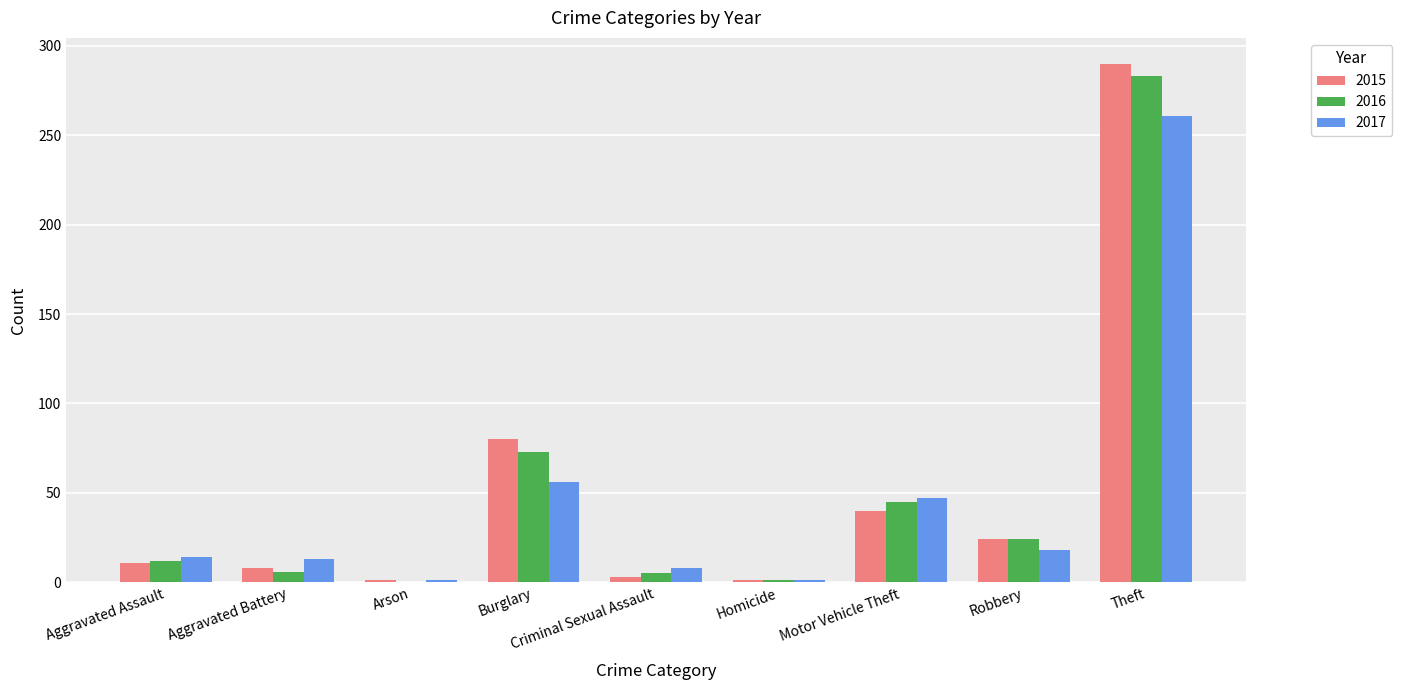

What is the approximate value of 2015 at Theft?

290